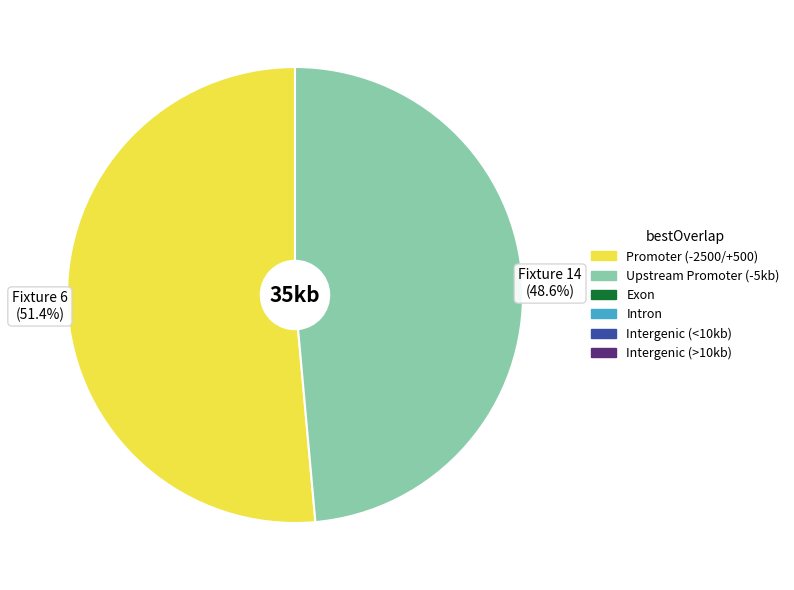

What is the total percentage of Fixture 14 and Fixture 6?

100.0%